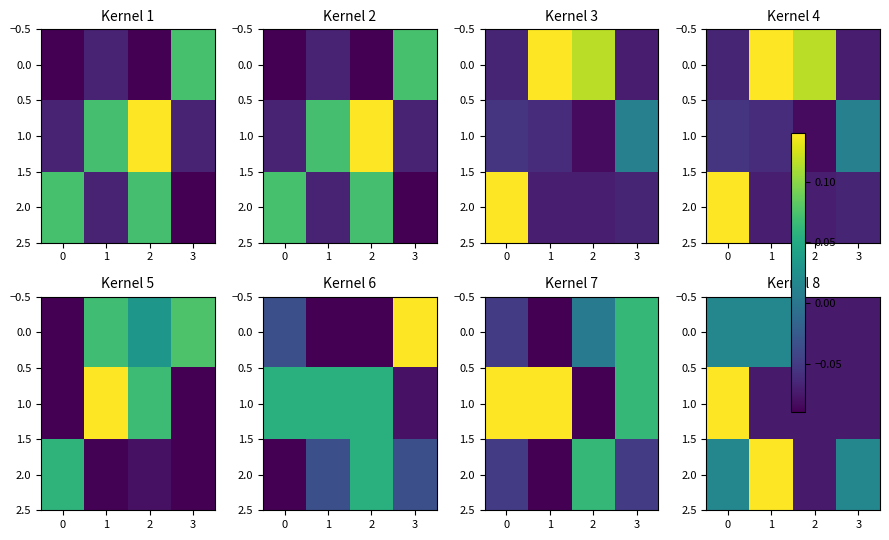

How many 1.0 values are between 0 and 1?

1